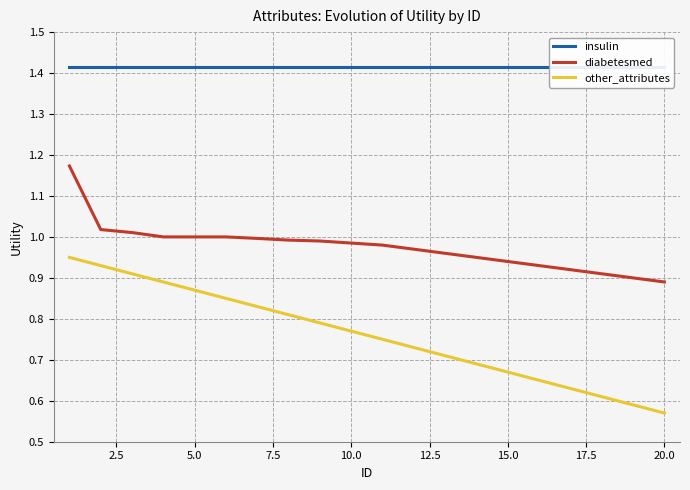

True or false: other_attributes and insulin intersect in this chart.

False